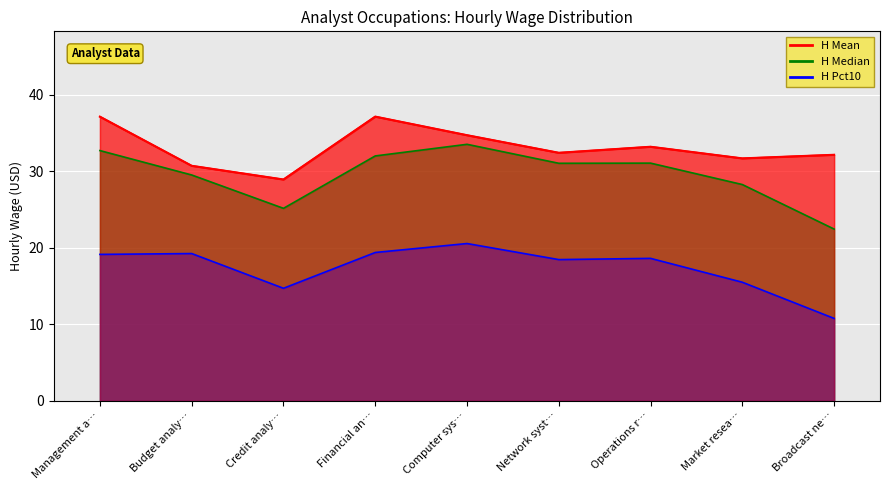

Reading right to left, transcribe all the data shown in this chart.

32.2	31.7	33.2	32.4	34.7	37.2	28.9	30.7	37.1